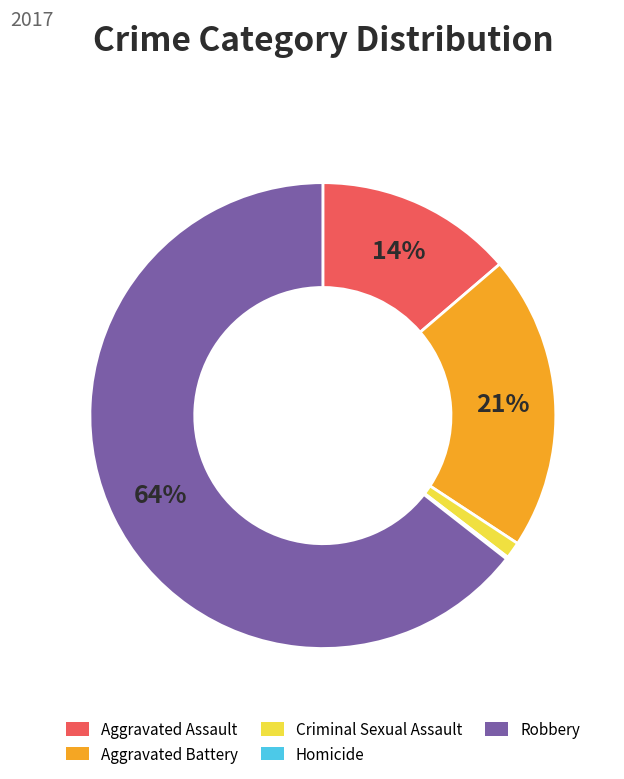

What is the largest slice in the pie chart?

Robbery